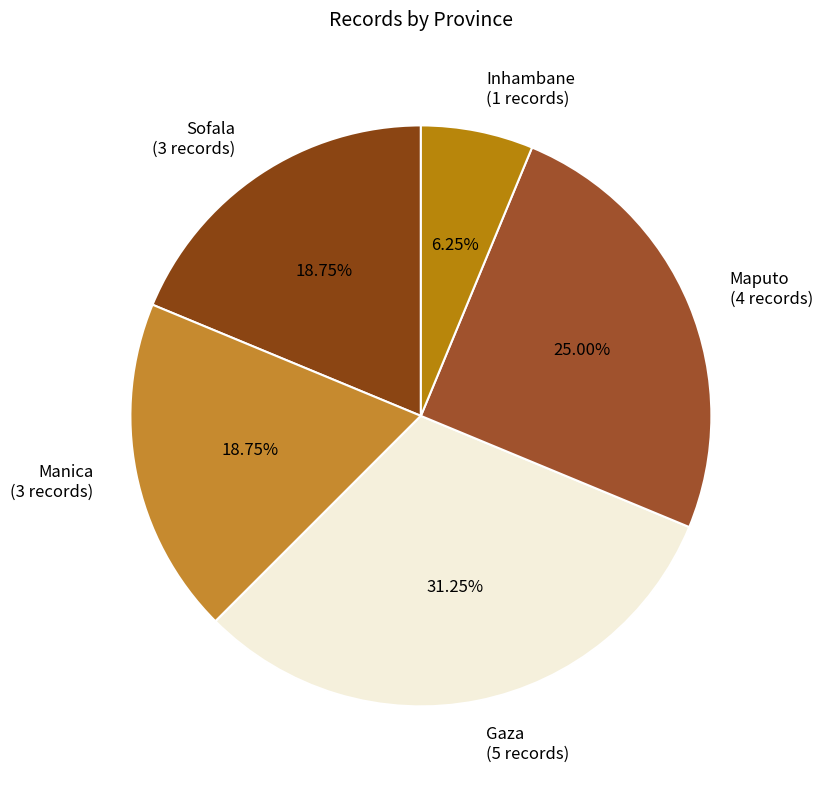

Does any single category account for the majority?

No